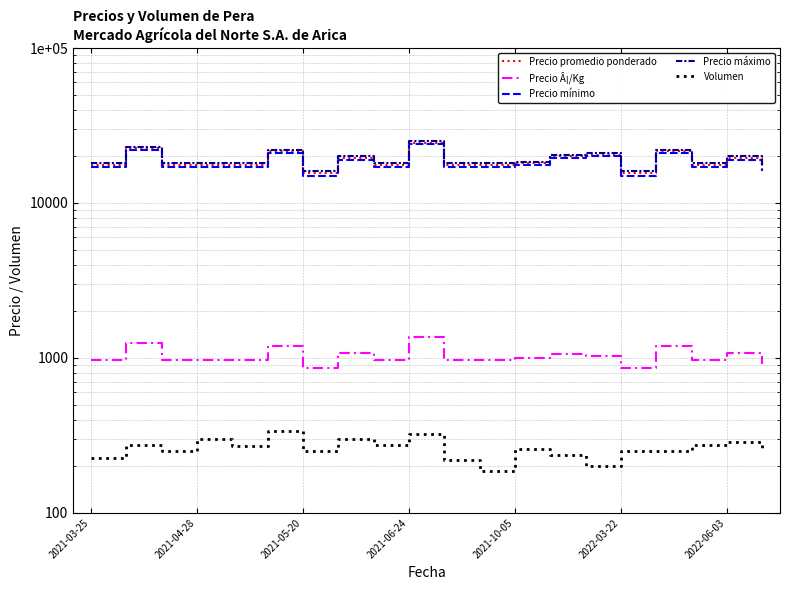

Between 8 and 13, which series saw the biggest shift?

Precio promedio ponderado